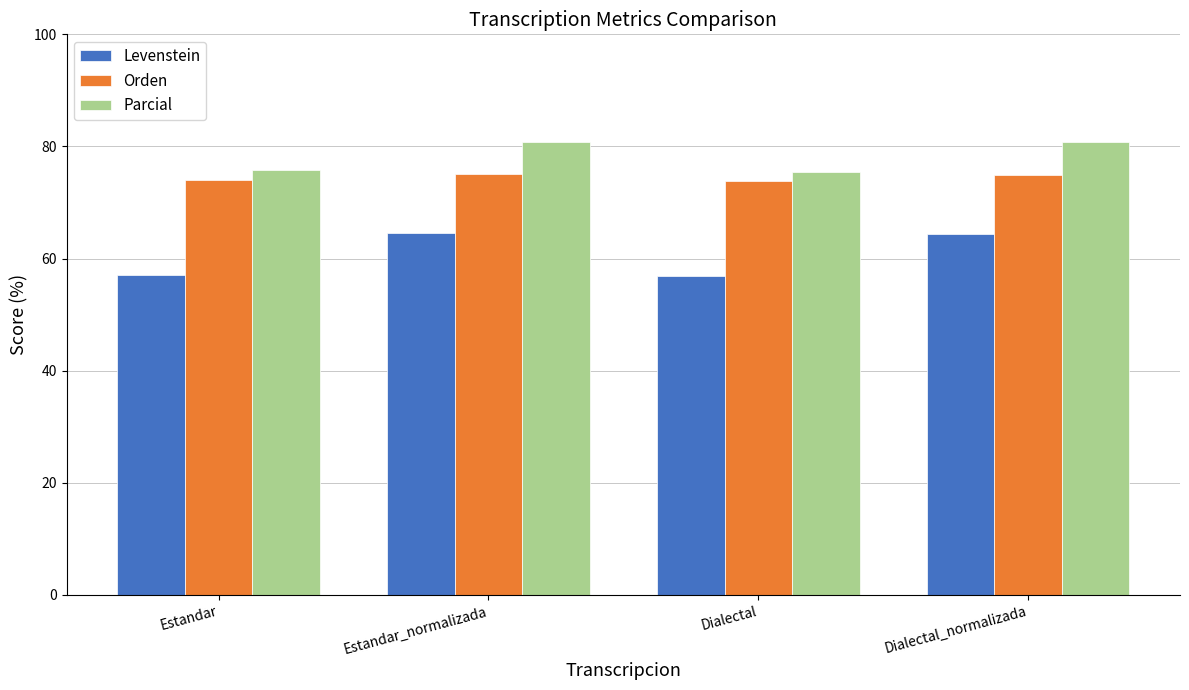

What value does the Parcial series have at Dialectal_normalizada?

80.8